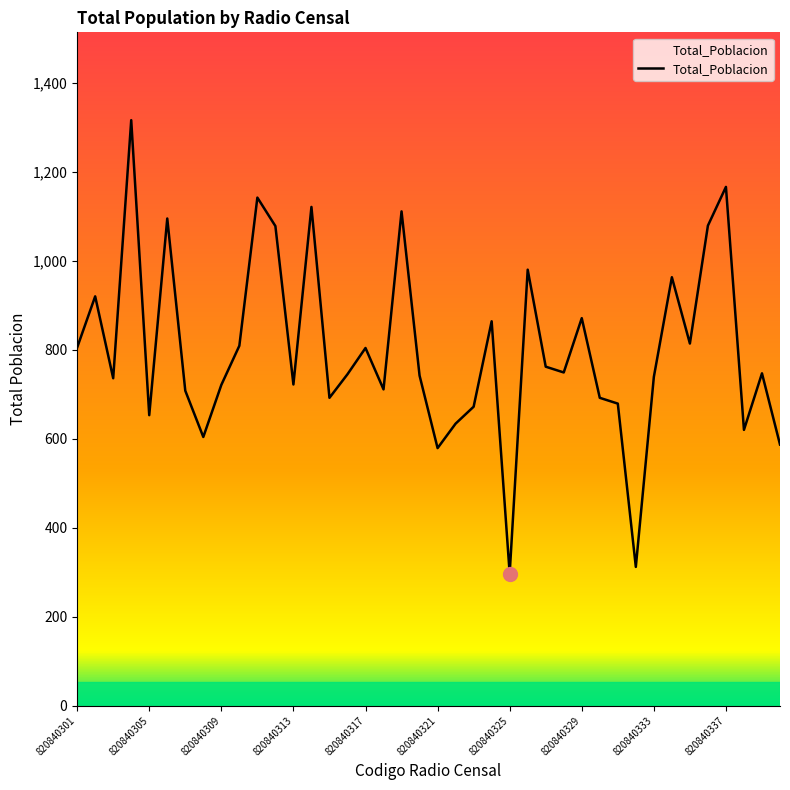

What is the difference between the maximum and minimum values?

1019